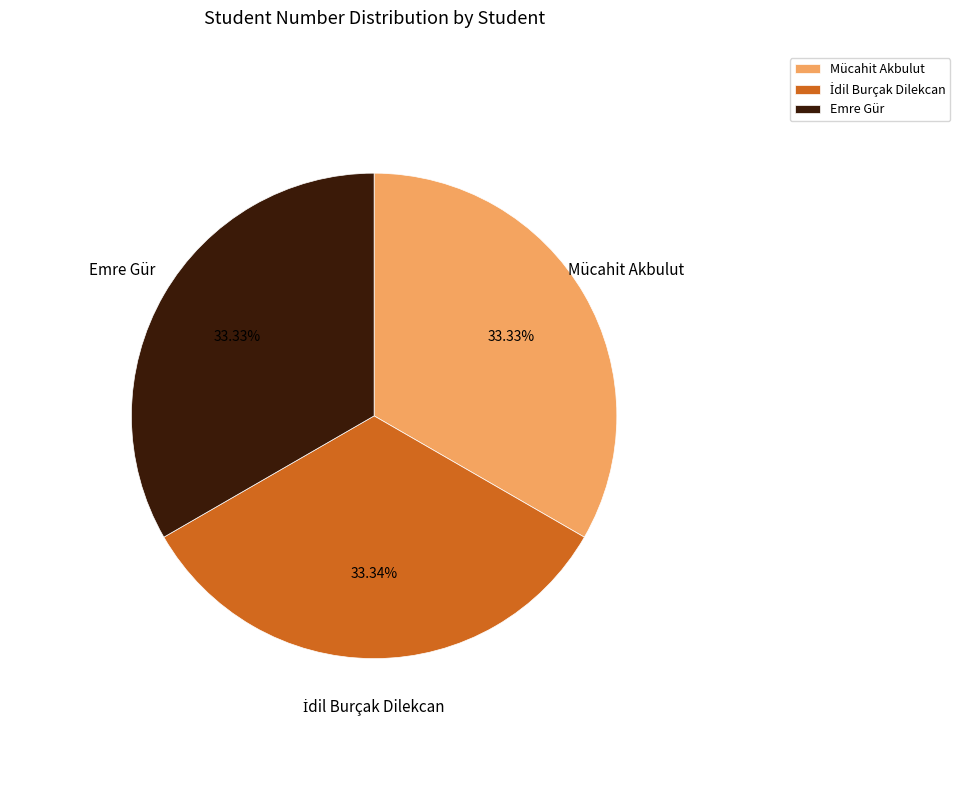

Does Emre Gür represent more than half of the total?

No